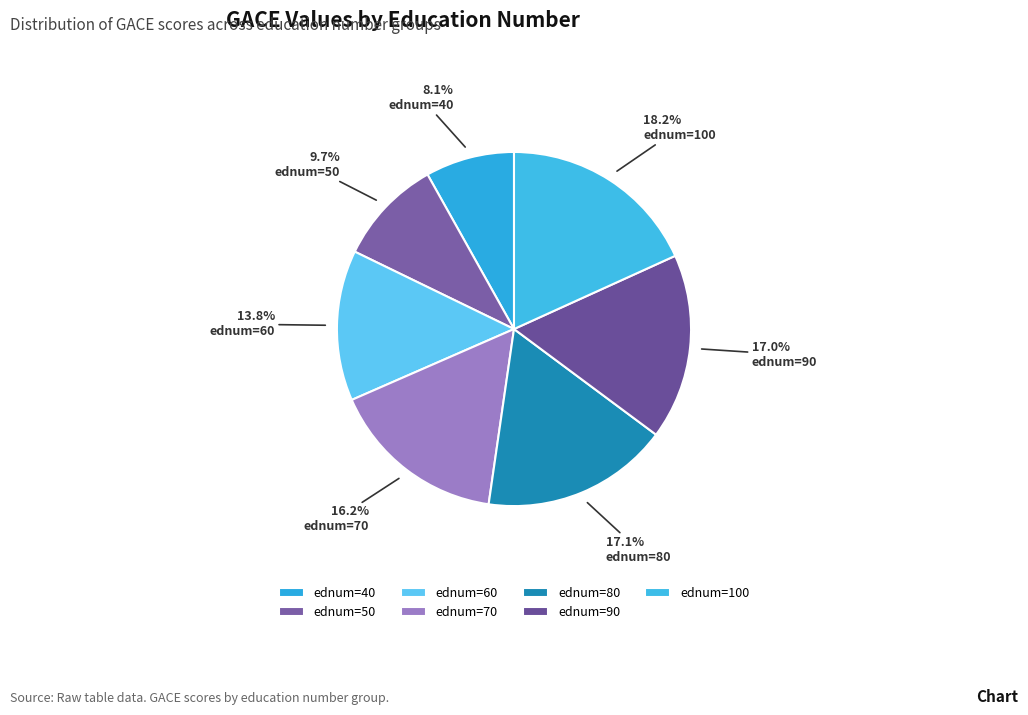

Rank the categories by value from highest to lowest.

100, 80, 90, 70, 60, 50, 40